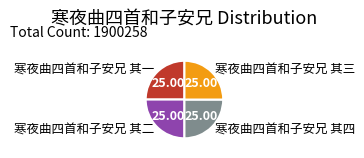

Does any single category account for the majority?

No